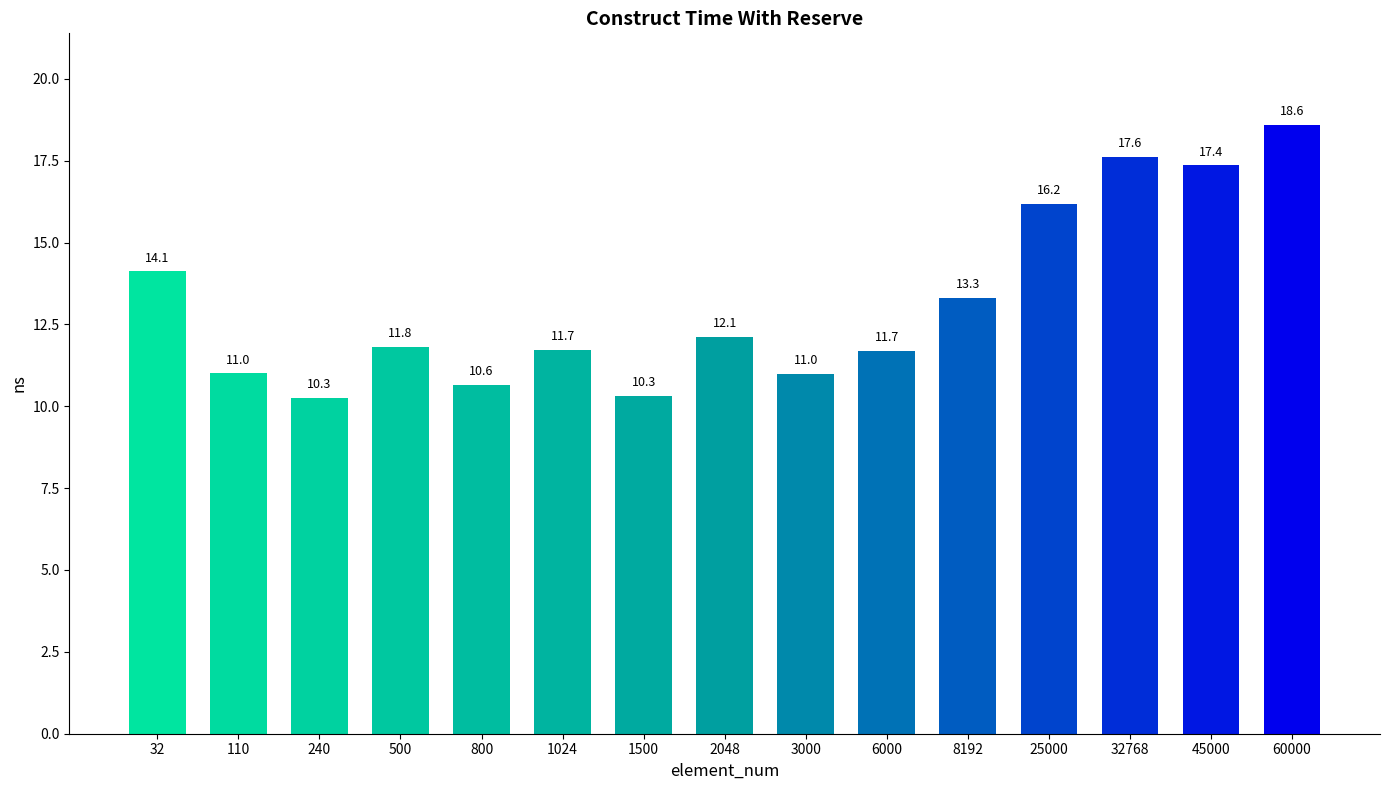

What is the greatest value displayed?

18.6